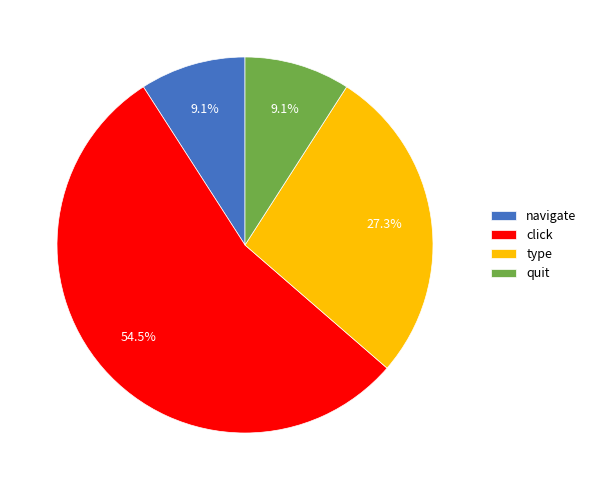

Between click and type, which is larger?

click